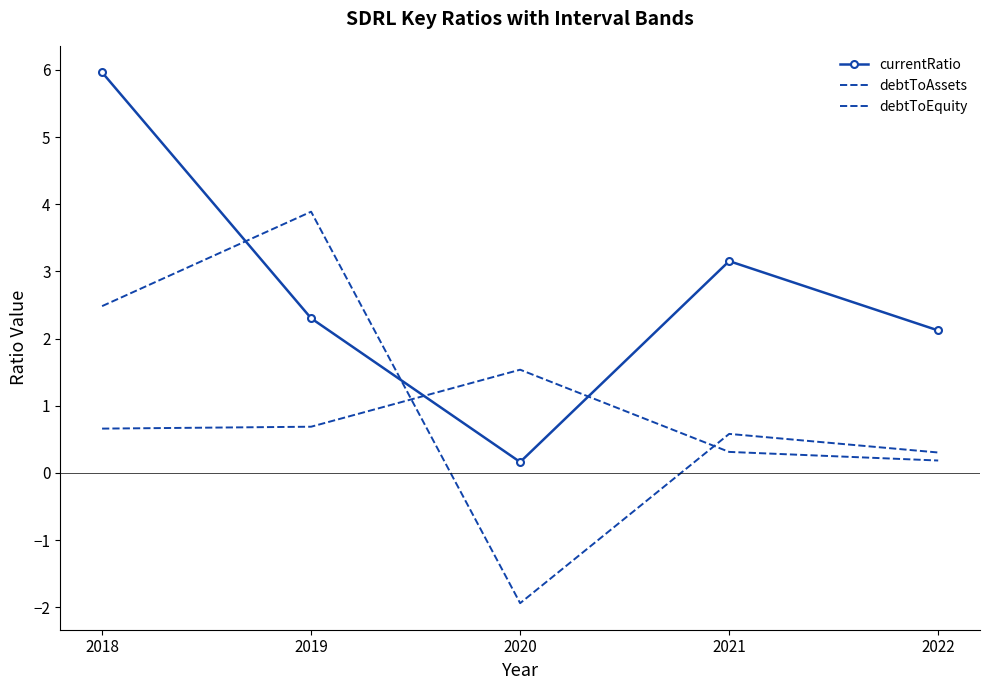

Reading left to right, extract all data points from this chart.

currentRatio: 6.0	2.3	0.2	3.2	2.1
debtToAssets: 0.7	0.7	1.5	0.3	0.2
debtToEquity: 2.5	3.9	-1.9	0.6	0.3